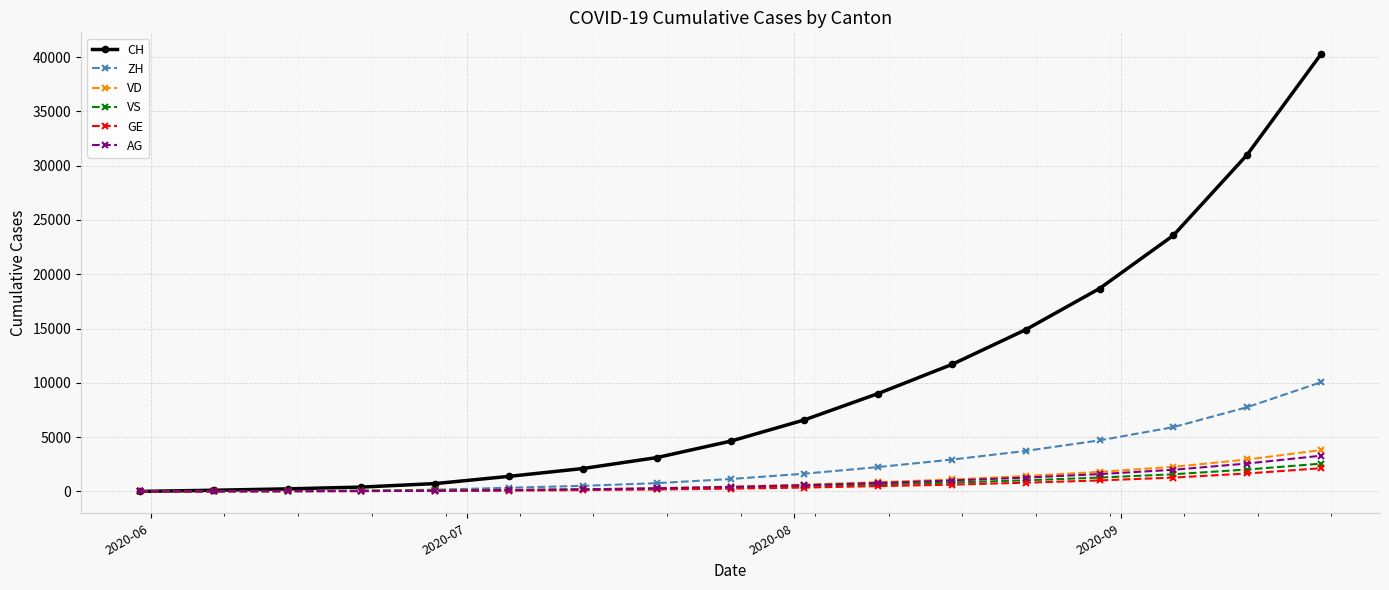

Which series has the largest range (max minus min)?

CH